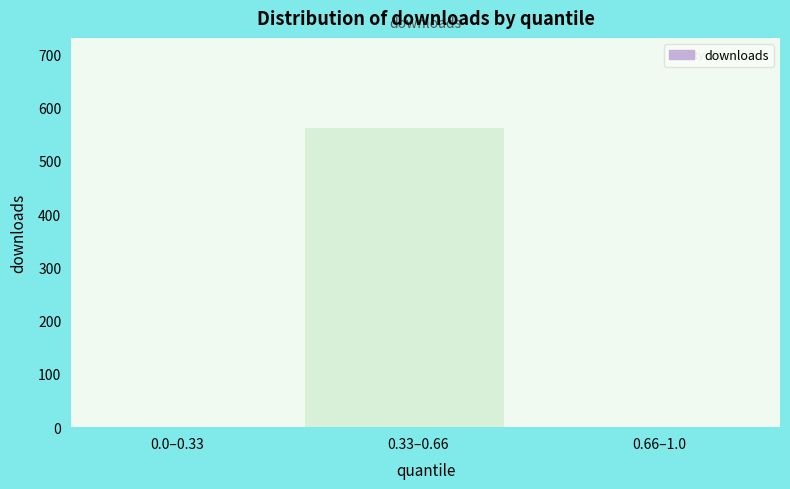

Reading left to right, list all the values displayed in this chart.

0.0–0.33=0	0.33–0.66=562	0.66–1.0=0